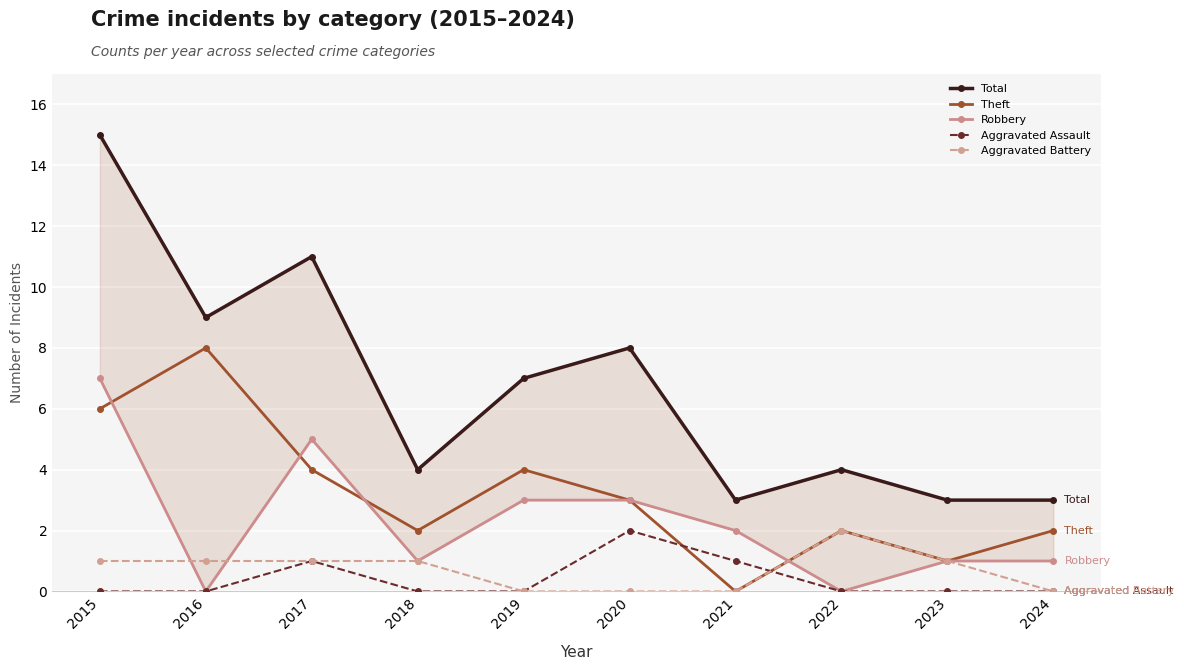

Rank the categories by Aggravated Assault value from highest to lowest.

2020, 2017, 2021, 2015, 2016, 2018, 2019, 2022, 2023, 2024